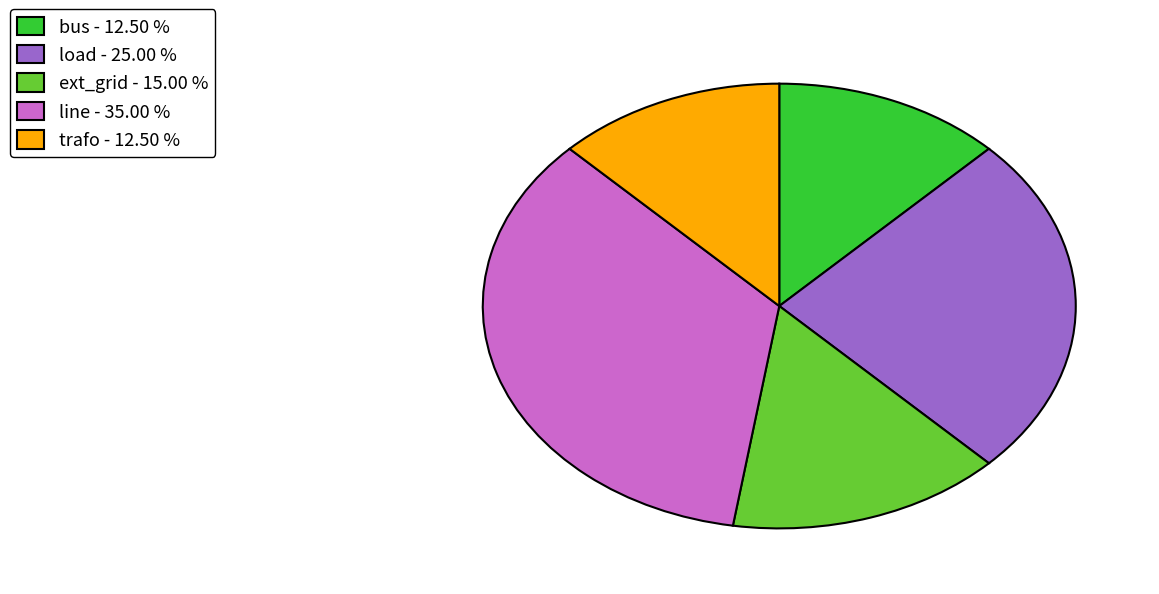

Is there a majority slice in this chart?

No